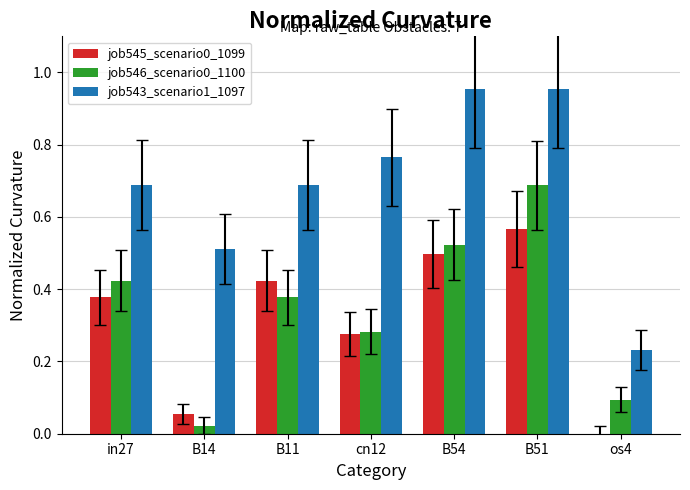

Which series changed the most between B11 and os4?

job543_scenario1_1097